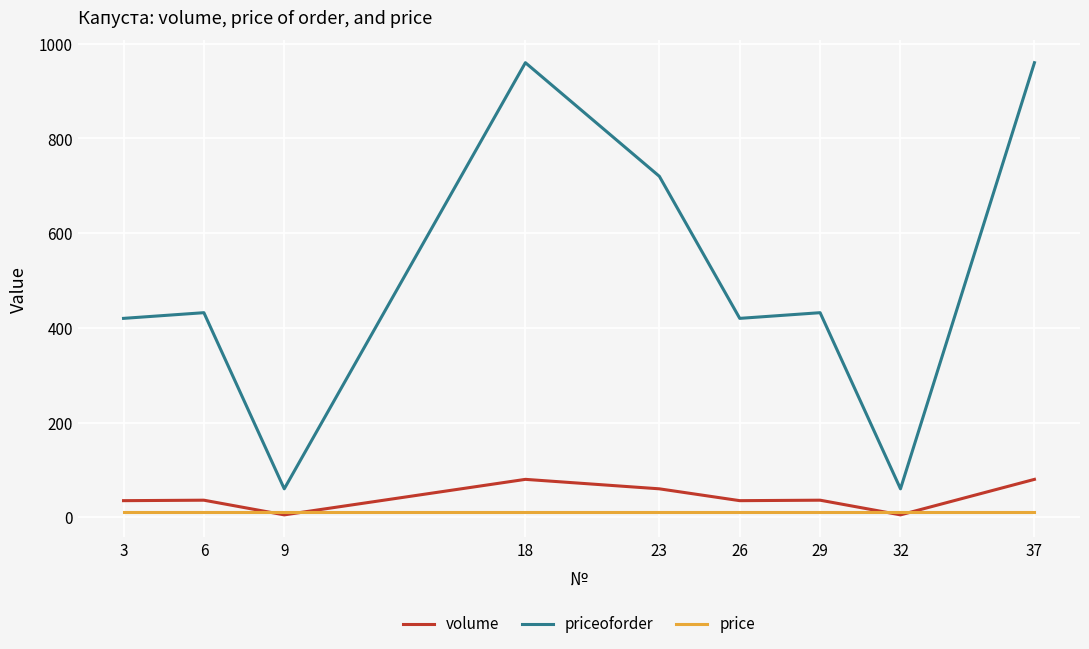

Is the value of priceoforder at 37 greater than the value of price at 6?

Yes